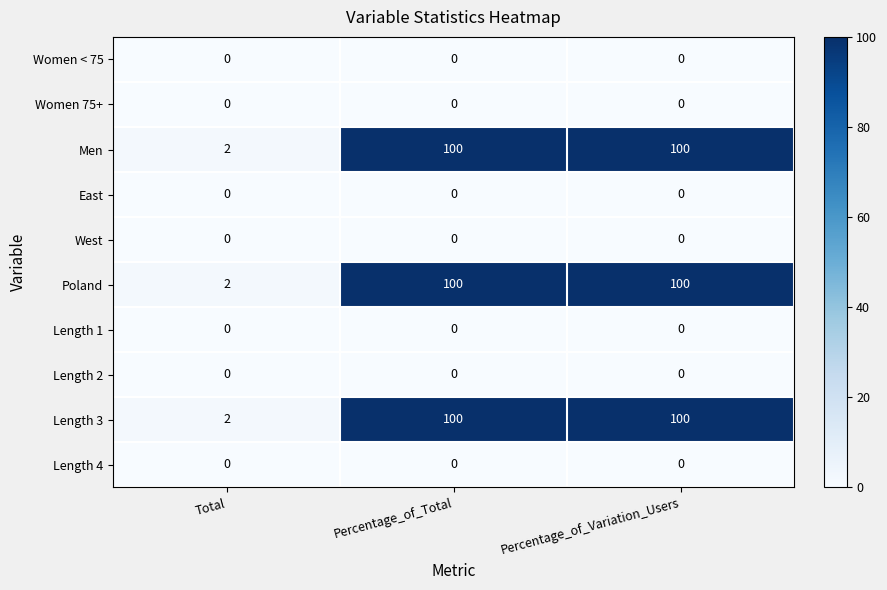

Reading right to left, what are all the values shown in this chart?

Women < 75: Percentage_of_Variation_Users=0	Percentage_of_Total=0	Total=0
Women 75+: Percentage_of_Variation_Users=0	Percentage_of_Total=0	Total=0
Men: Percentage_of_Variation_Users=100	Percentage_of_Total=100	Total=2
East: Percentage_of_Variation_Users=0	Percentage_of_Total=0	Total=0
West: Percentage_of_Variation_Users=0	Percentage_of_Total=0	Total=0
Poland: Percentage_of_Variation_Users=100	Percentage_of_Total=100	Total=2
Length 1: Percentage_of_Variation_Users=0	Percentage_of_Total=0	Total=0
Length 2: Percentage_of_Variation_Users=0	Percentage_of_Total=0	Total=0
Length 3: Percentage_of_Variation_Users=100	Percentage_of_Total=100	Total=2
Length 4: Percentage_of_Variation_Users=0	Percentage_of_Total=0	Total=0